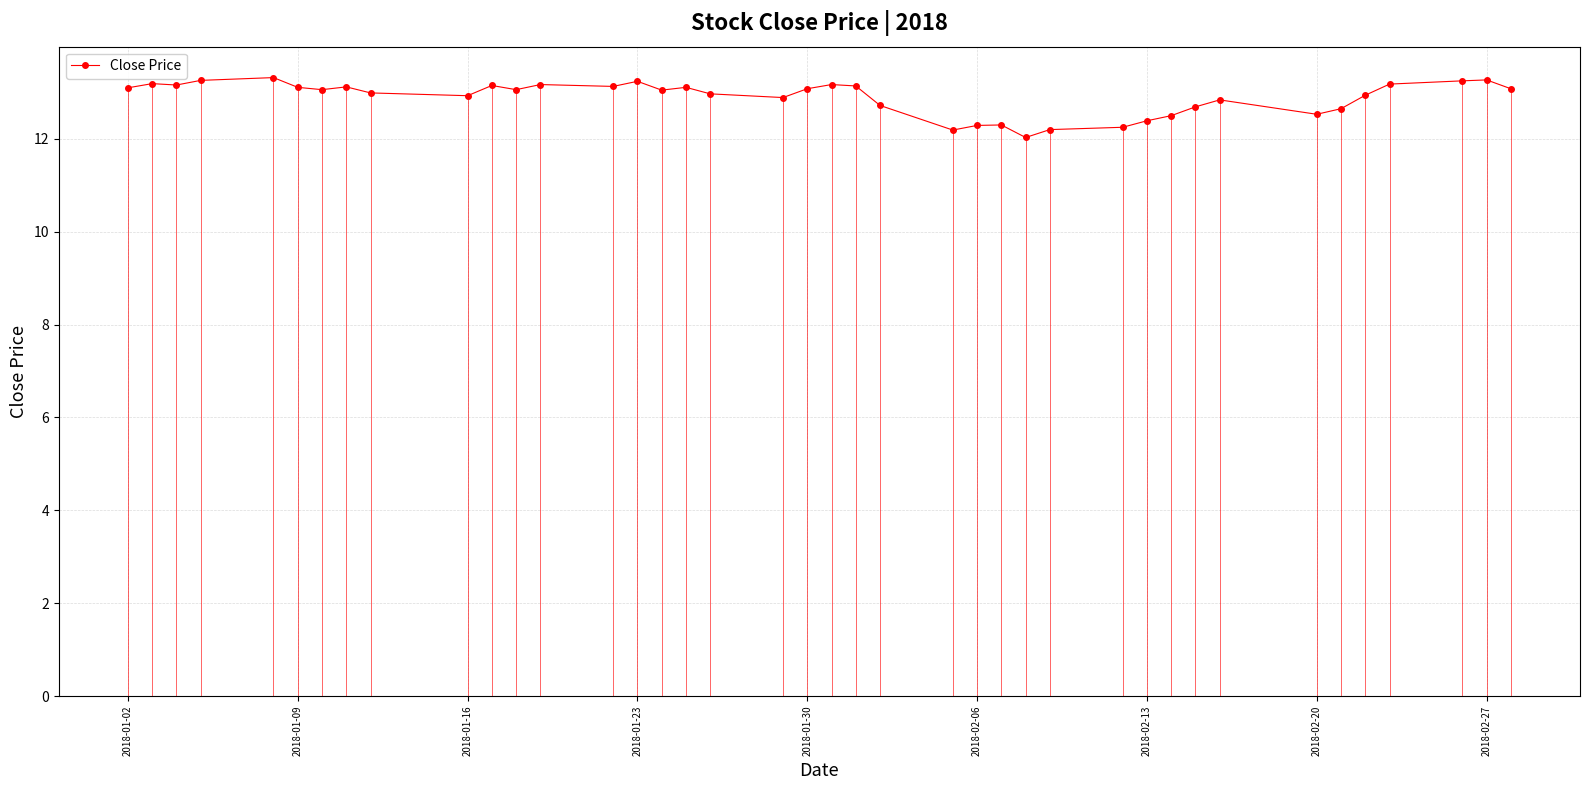

The Close Price series shows 13.1 at 2018-01-09. True or false?

True